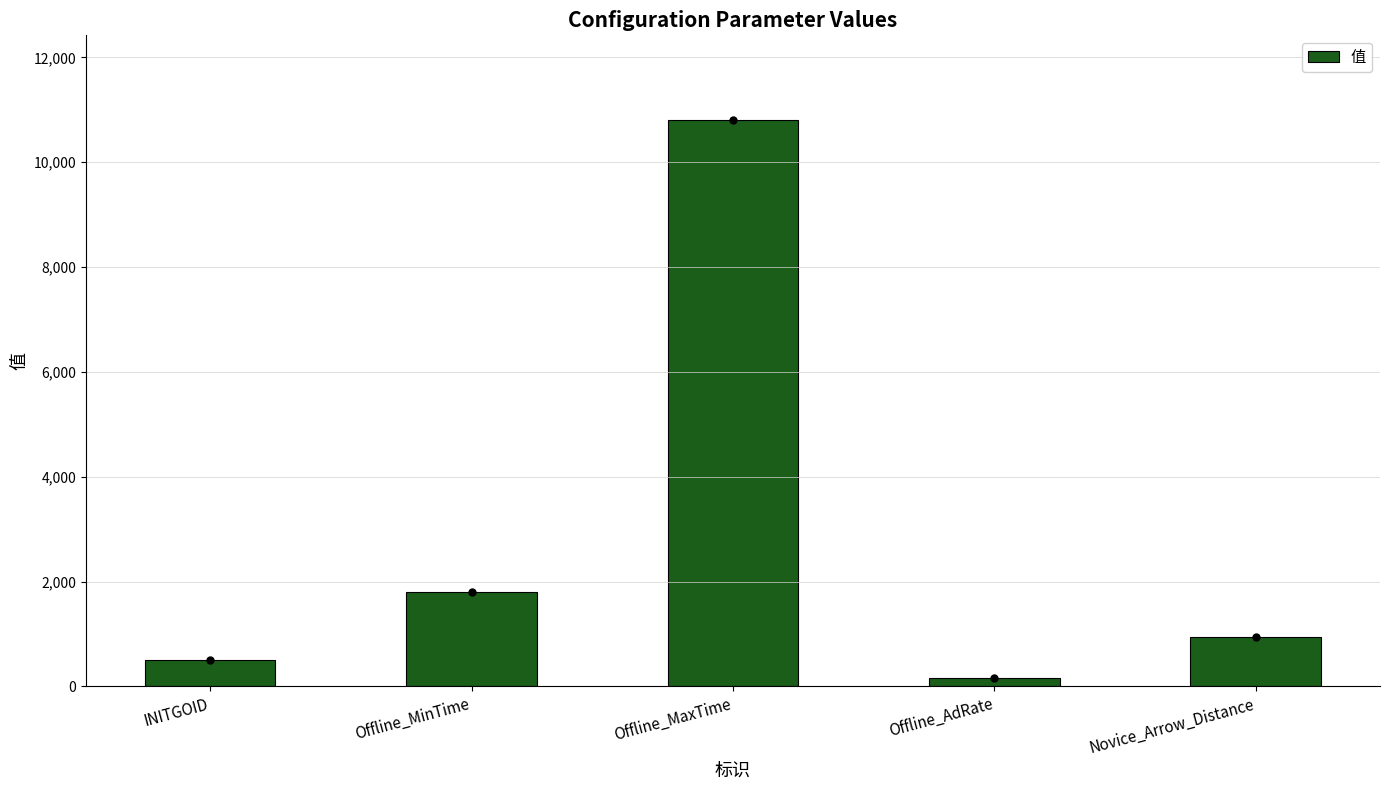

Reading left to right, extract all data points from this chart.

INITGOID=500	Offline_MinTime=1800	Offline_MaxTime=10800	Offline_AdRate=158	Novice_Arrow_Distance=950